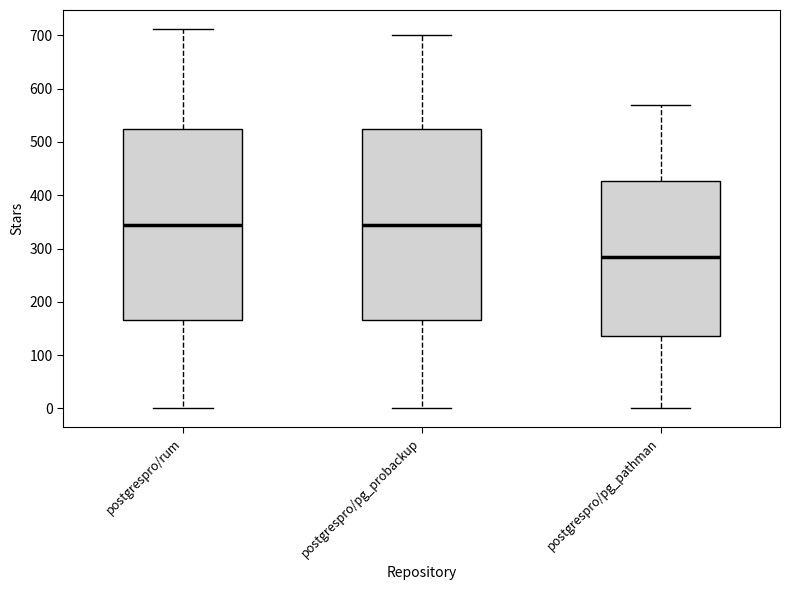

Reading left to right, read every box against the y-axis: the position of its median line, the range the box covers, and the ends of its whiskers. The values are not printed on the chart, so give them approximately, as read against the axis.

postgrespro/rum: median 350, box 170 to 530, whiskers 0 to 710
postgrespro/pg_probackup: median 350, box 170 to 530, whiskers 0 to 700
postgrespro/pg_pathman: median 290, box 140 to 430, whiskers 0 to 570